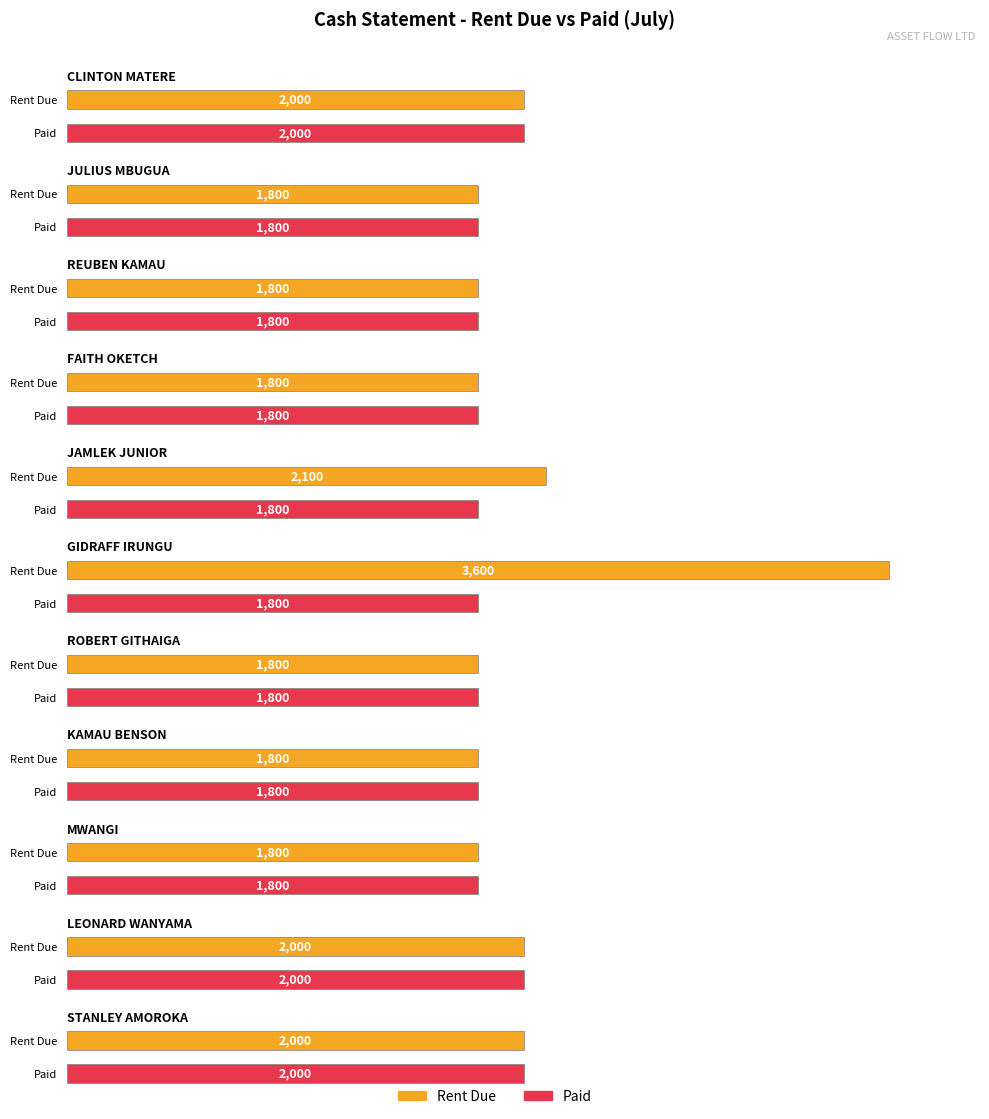

What is the difference between the second highest and minimum values in the PAID series?

200